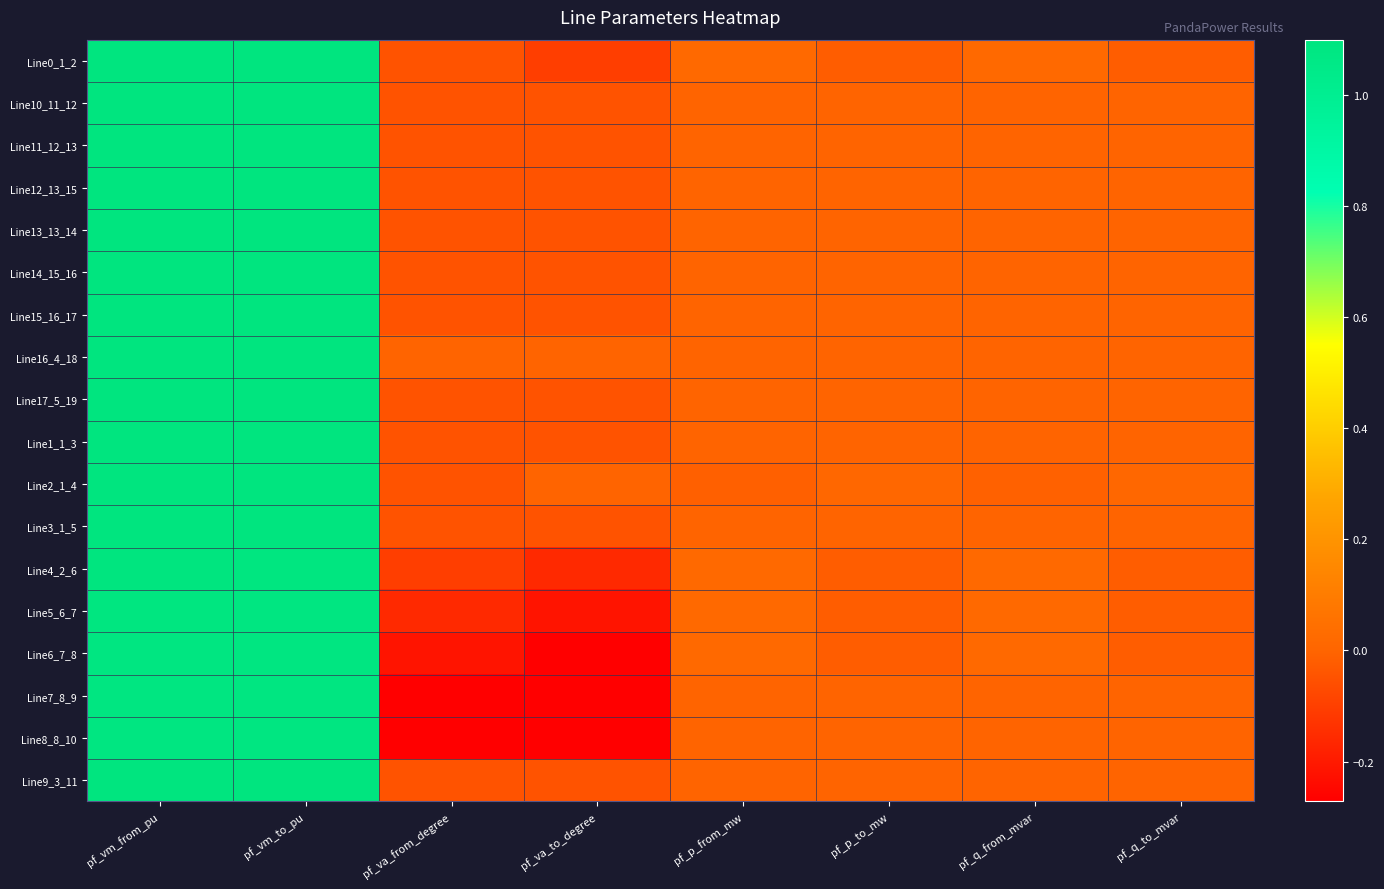

List the series in order of their peak value, highest first.

Line16_4_18, Line2_1_4, Line0_1_2, Line1_1_3, Line3_1_5, Line17_5_19, Line9_3_11, Line10_11_12, Line11_12_13, Line12_13_15, Line13_13_14, Line14_15_16, Line15_16_17, Line4_2_6, Line5_6_7, Line6_7_8, Line7_8_9, Line8_8_10